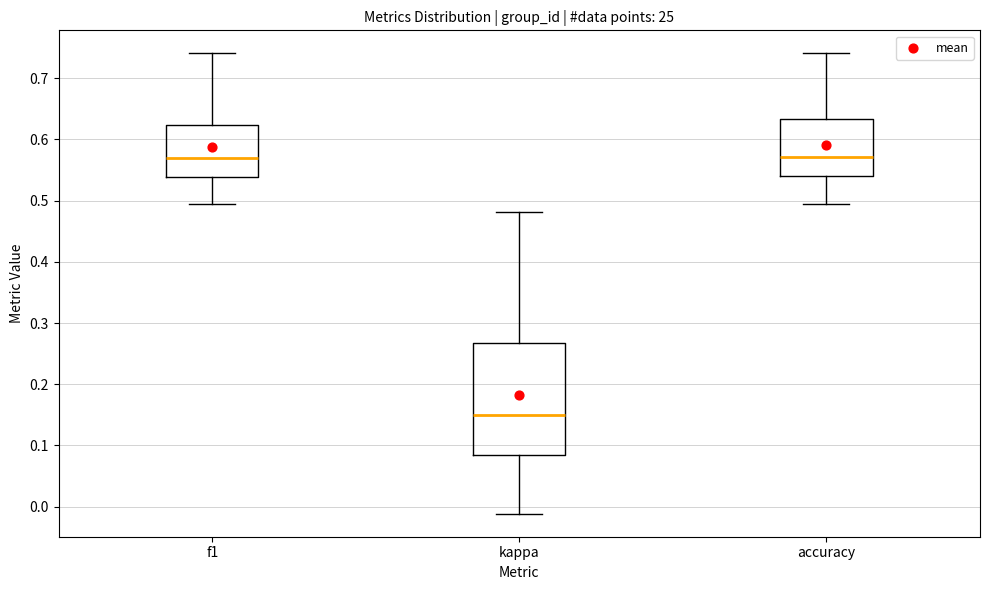

Reading left to right, transcribe this box plot: for each box, give where its median line is, the range the box spans, and where its two whiskers end, as read against the y-axis. The values are not printed on the chart, so give them approximately, as read against the axis.

f1: median 0.57, box 0.54 to 0.62, whiskers 0.49 to 0.74
kappa: median 0.15, box 0.08 to 0.27, whiskers -0.01 to 0.48
accuracy: median 0.57, box 0.54 to 0.63, whiskers 0.49 to 0.74